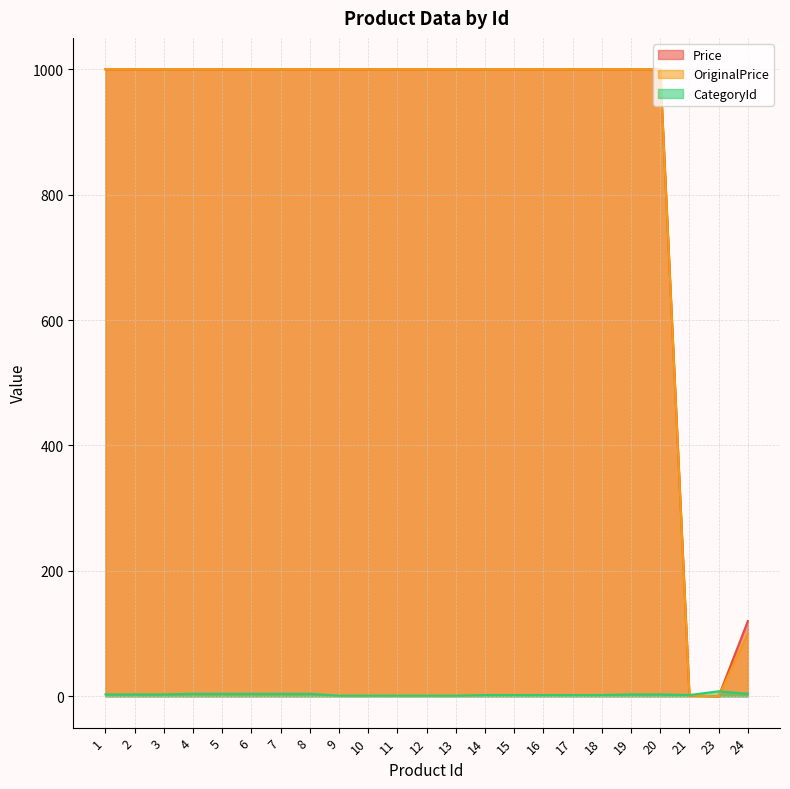

What is the spread (max minus min) of values at 20?

997